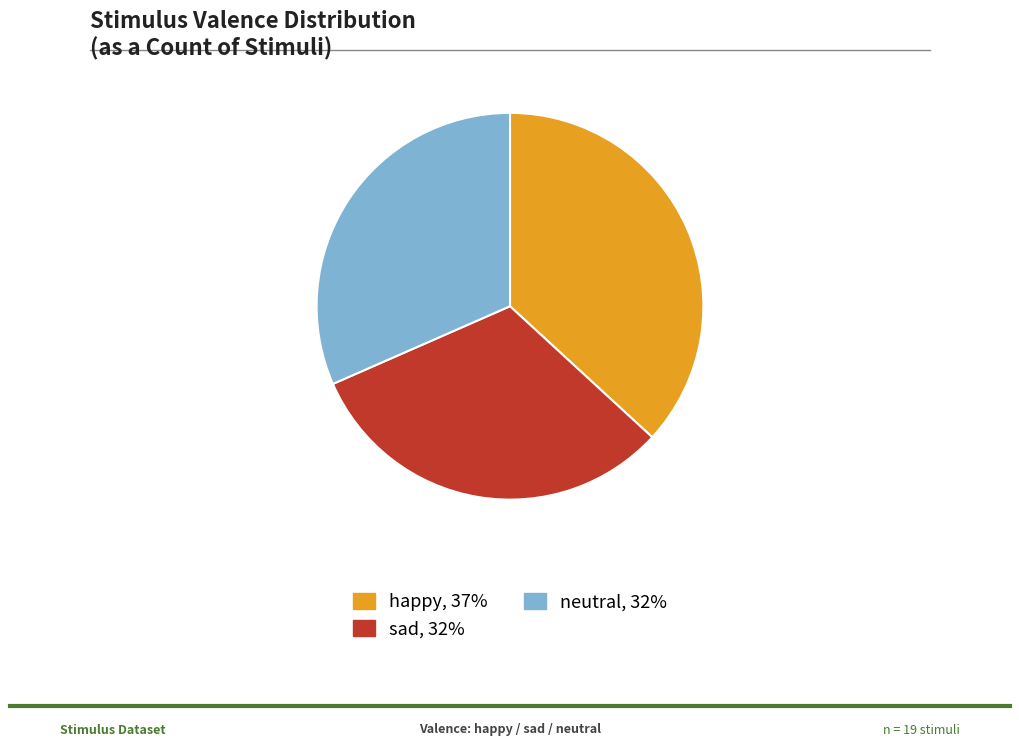

What is the largest slice in the pie chart?

happy